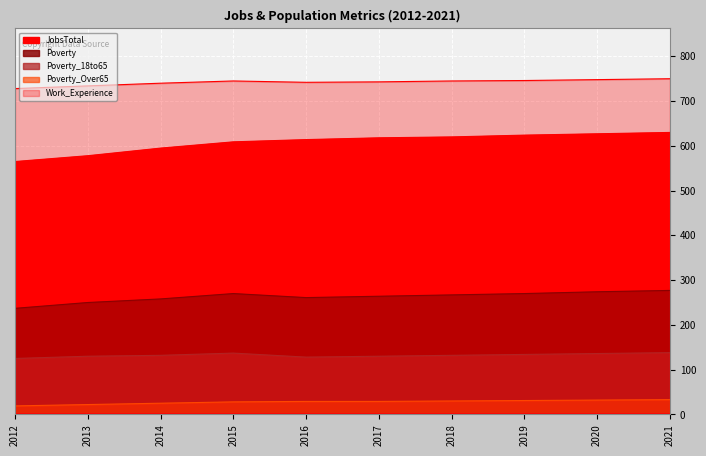

Which category has the highest value across all series?

2021